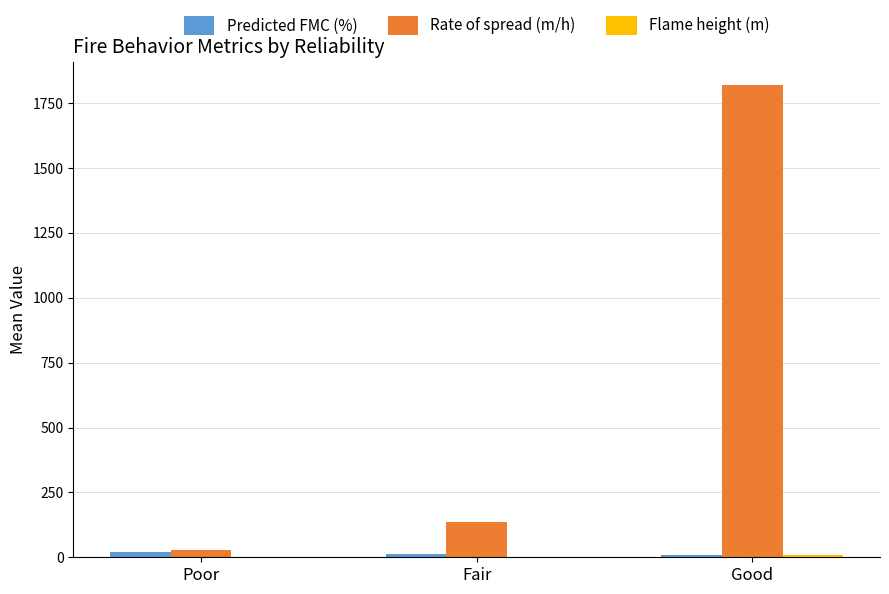

Which series changed the most between Poor and Good?

Rate of spread (m/h)